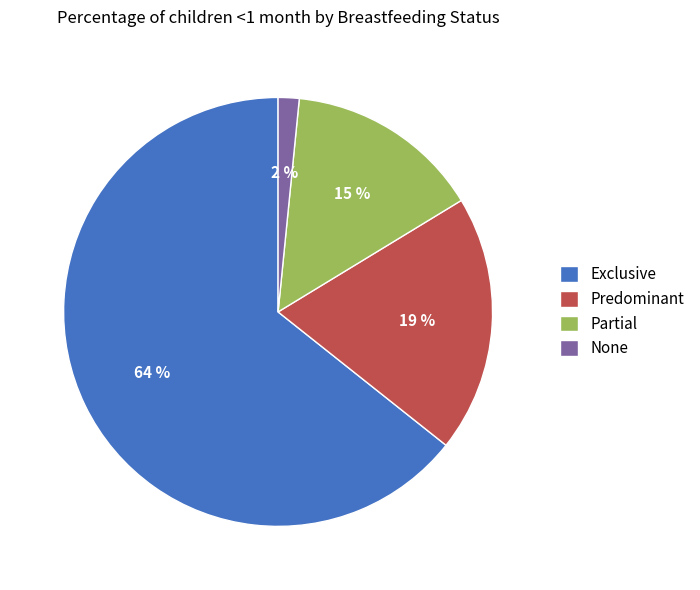

True or false: None accounts for 2% of the total.

True